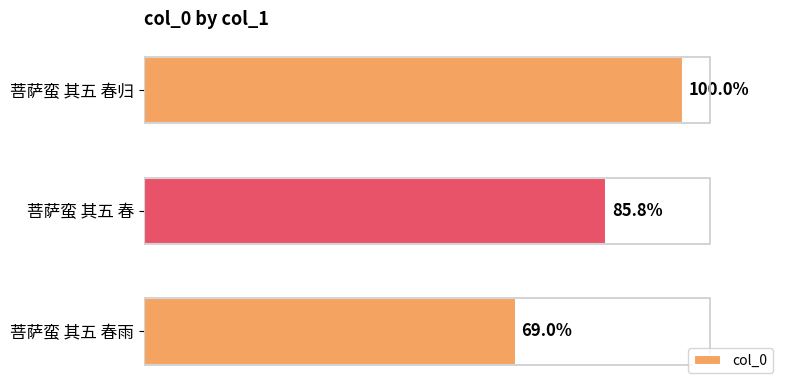

Are the bars horizontal?

Yes